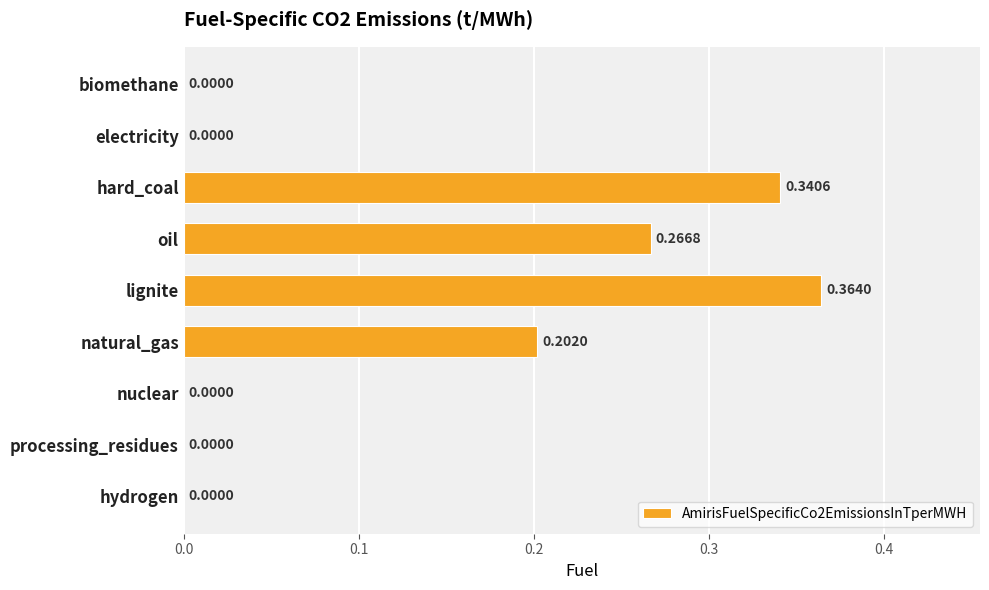

Between lignite and biomethane, which is larger?

lignite